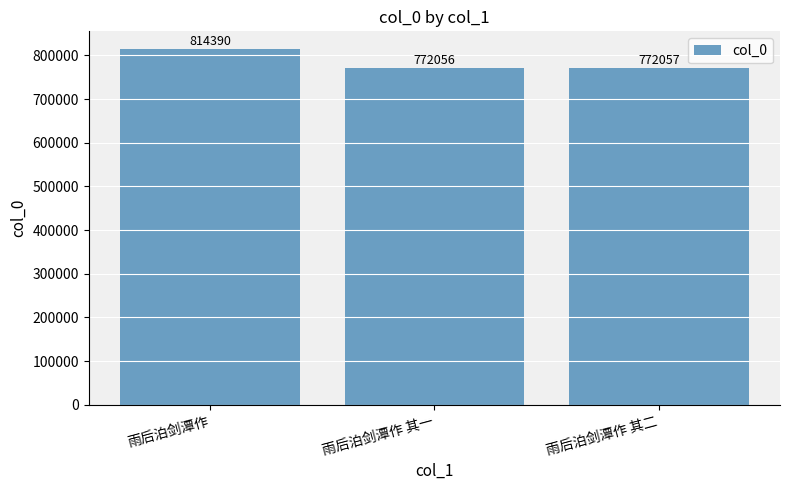

How many bars are there in total?

3